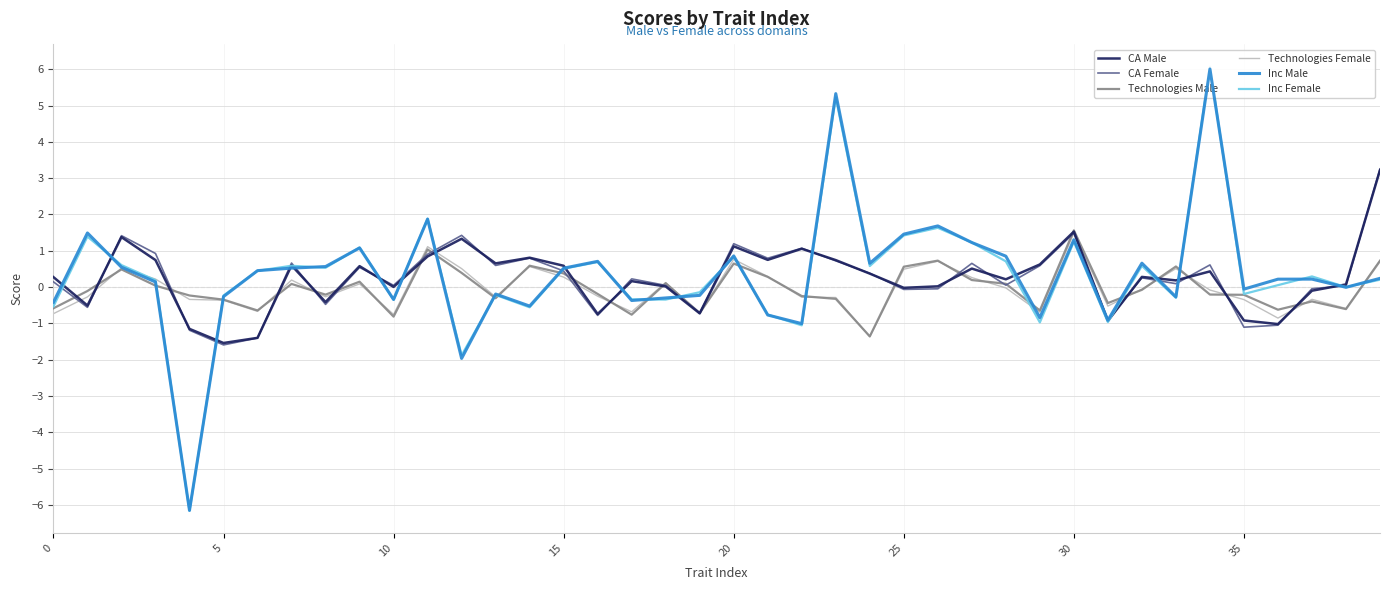

What is the spread (max minus min) of values at 8?

1.0